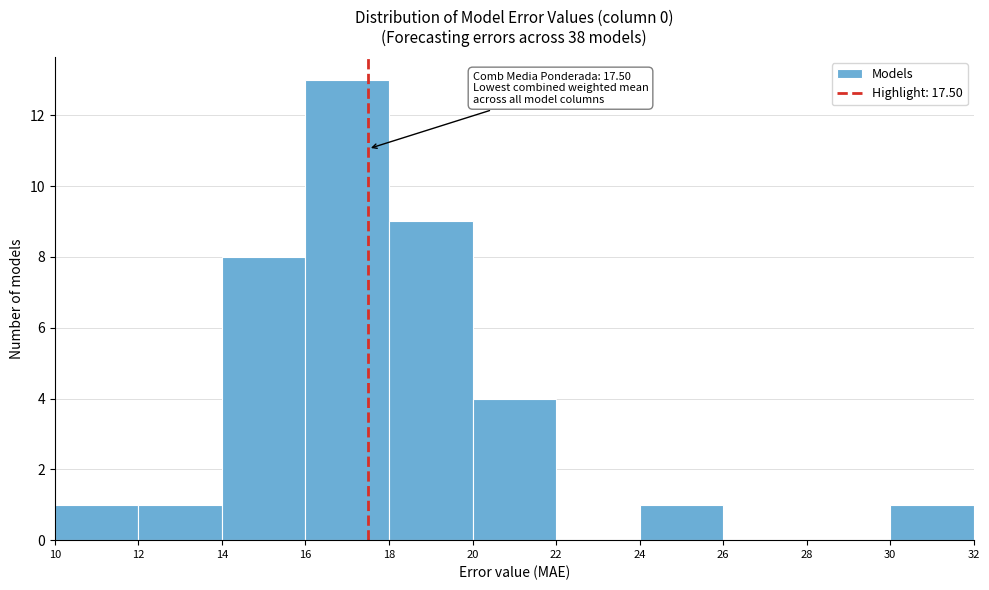

Over which range of the x-axis is the bar tallest?

16 to 18